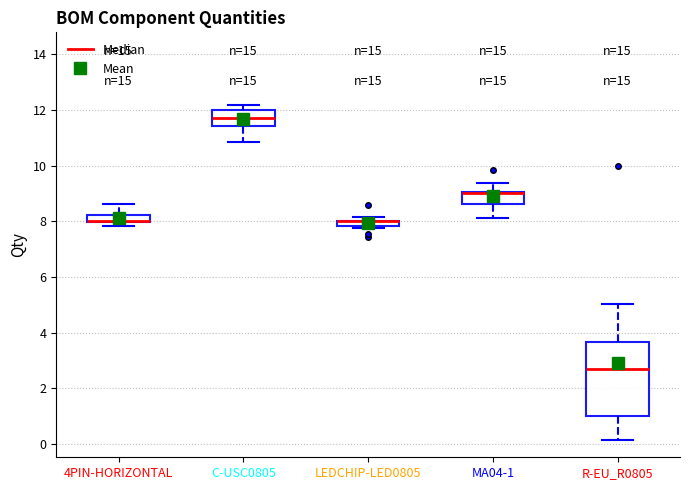

Where does the lower whisker of the box for R-EU_R0805 end on the y-axis? The values are not printed on the chart, so give them approximately, as read against the axis.

0.2